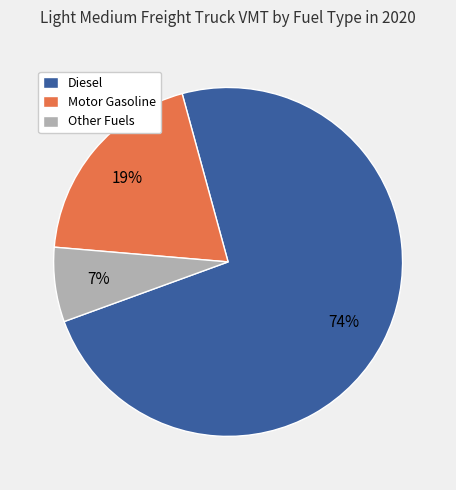

Rank the categories by value from highest to lowest.

Diesel, Motor Gasoline, Other Fuels